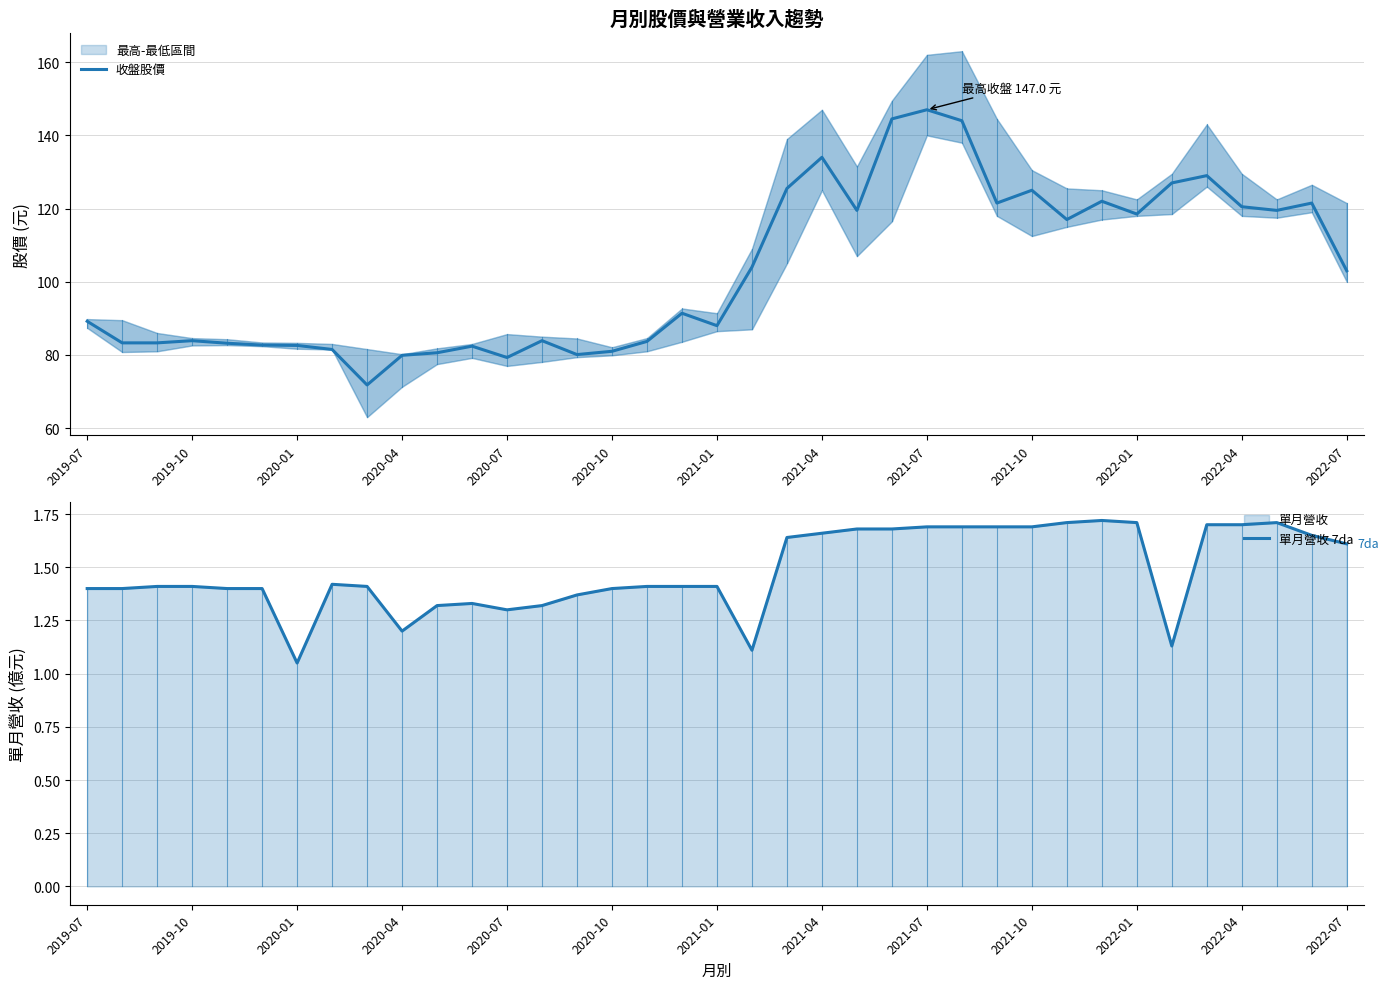

What is the difference between the maximum and minimum values in the 收盤股價 series?

75.2